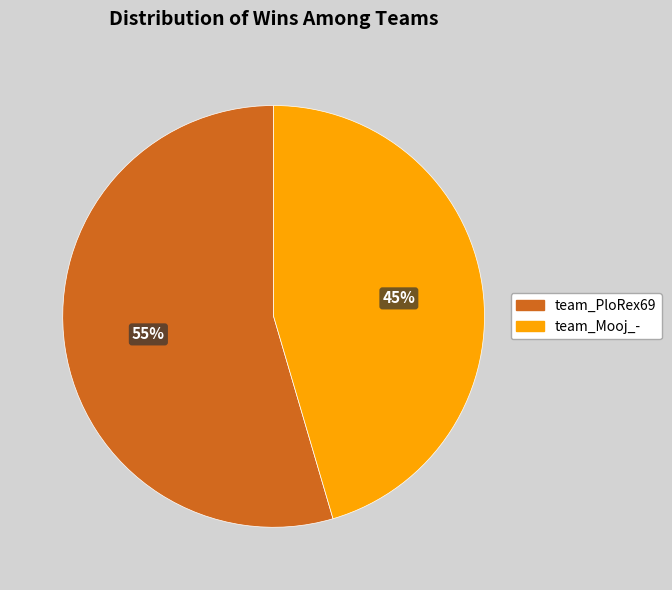

How many slices are in this pie chart?

2